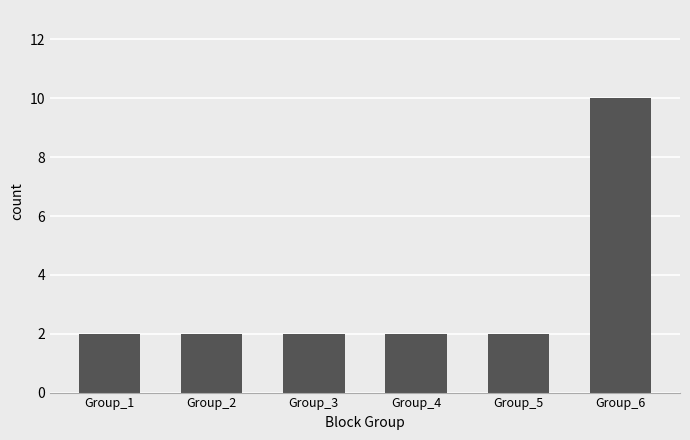

The chart shows a value of 10 at Group_6. True or false?

True